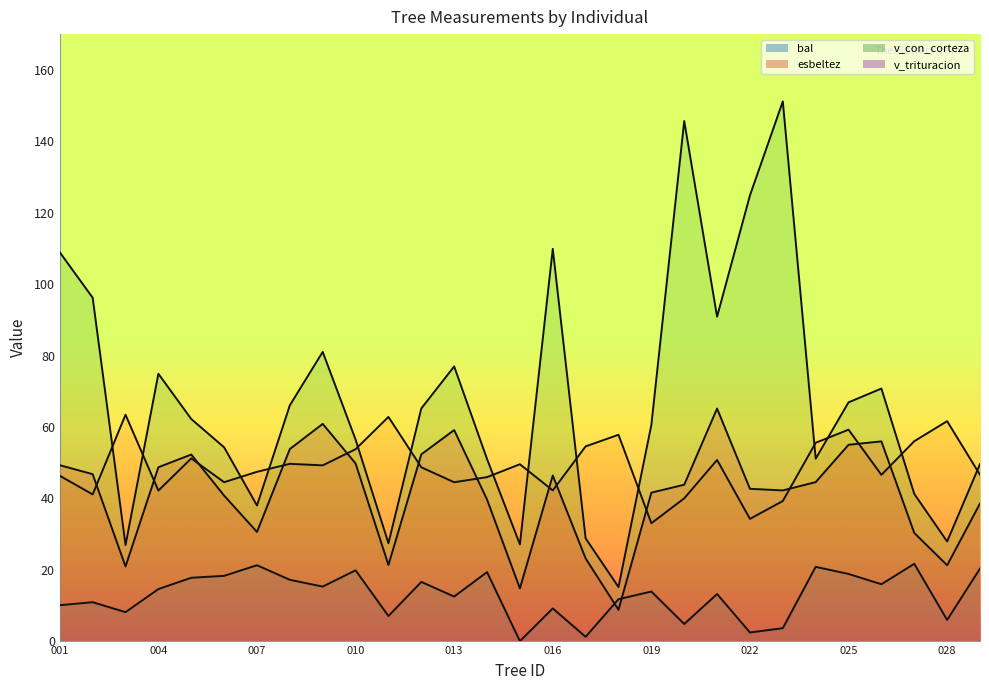

What is the value of the esbeltez point at the 19th from the left?

33.0